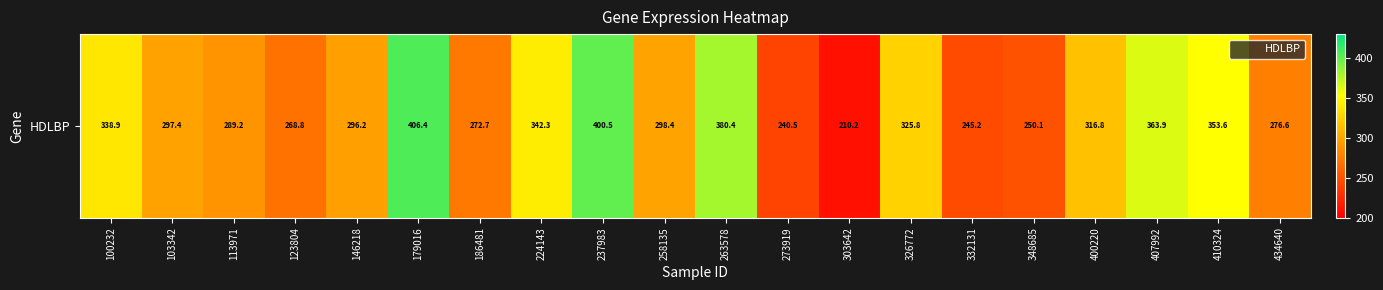

Reading left to right, list all the values displayed in this chart.

338.9	297.4	289.2	268.8	296.2	406.4	272.7	342.3	400.5	298.4	380.4	240.5	210.2	325.8	245.2	250.1	316.8	363.9	353.6	276.6